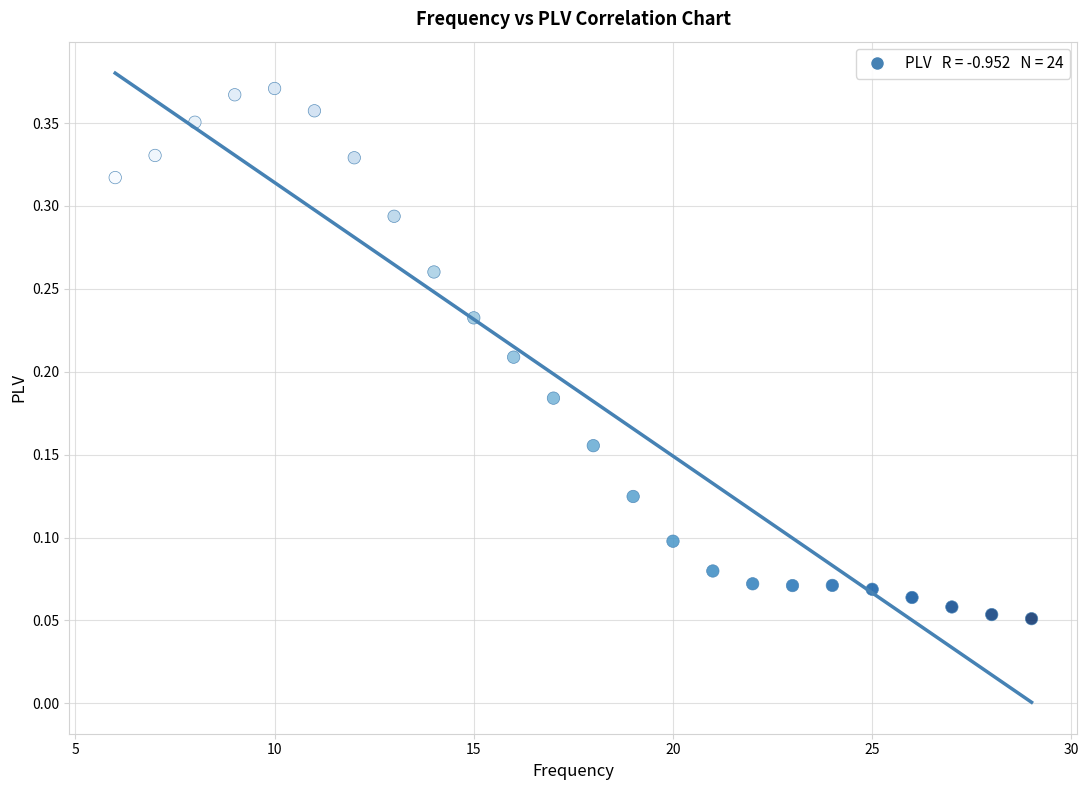

What is the range of X values (max minus min)?

23.0